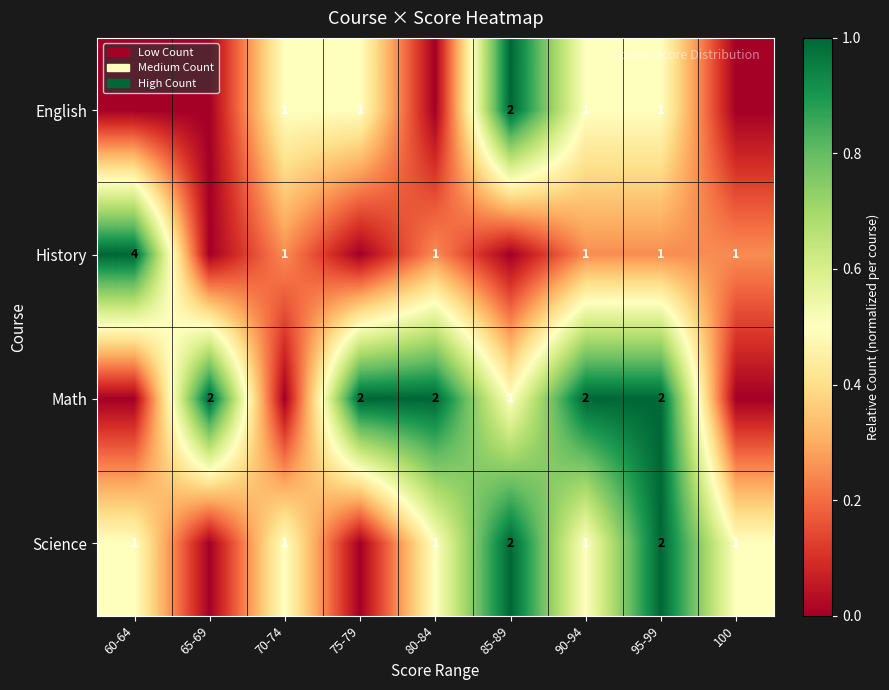

How many categories are shown in the chart?

9